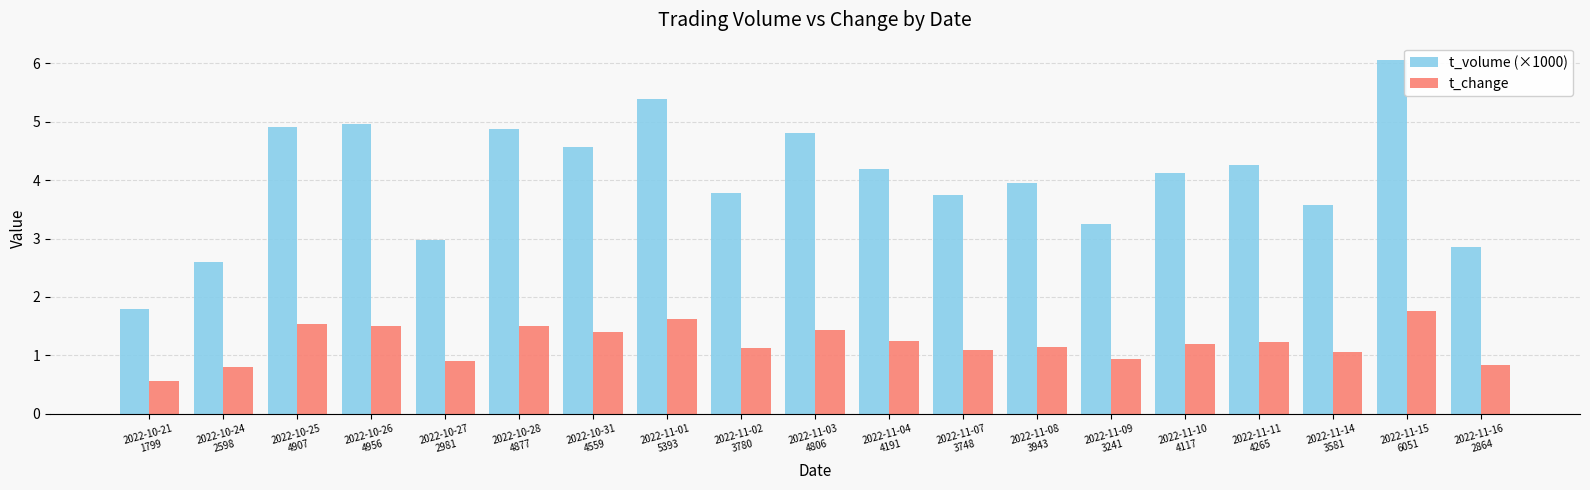

Is the value of t_change at 2022-11-02
3780 greater than the value of t_volume (×1000) at 2022-11-02
3780?

No